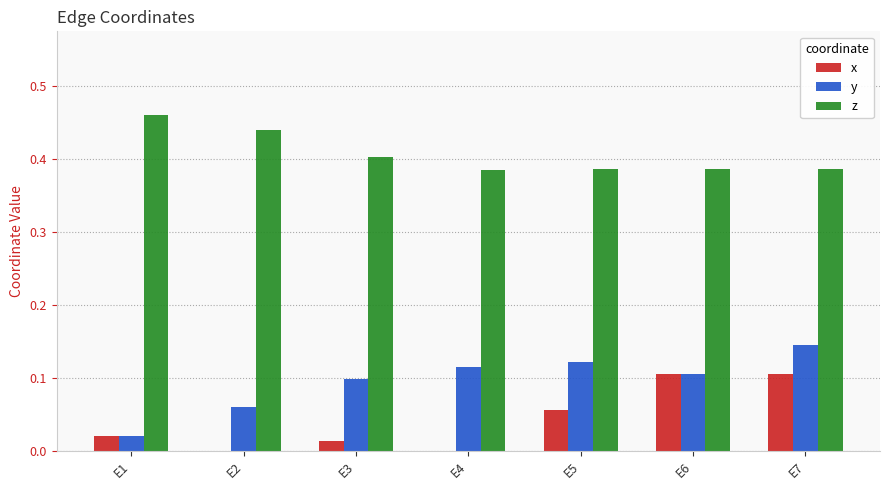

Which label corresponds to the largest value in the chart?

E1